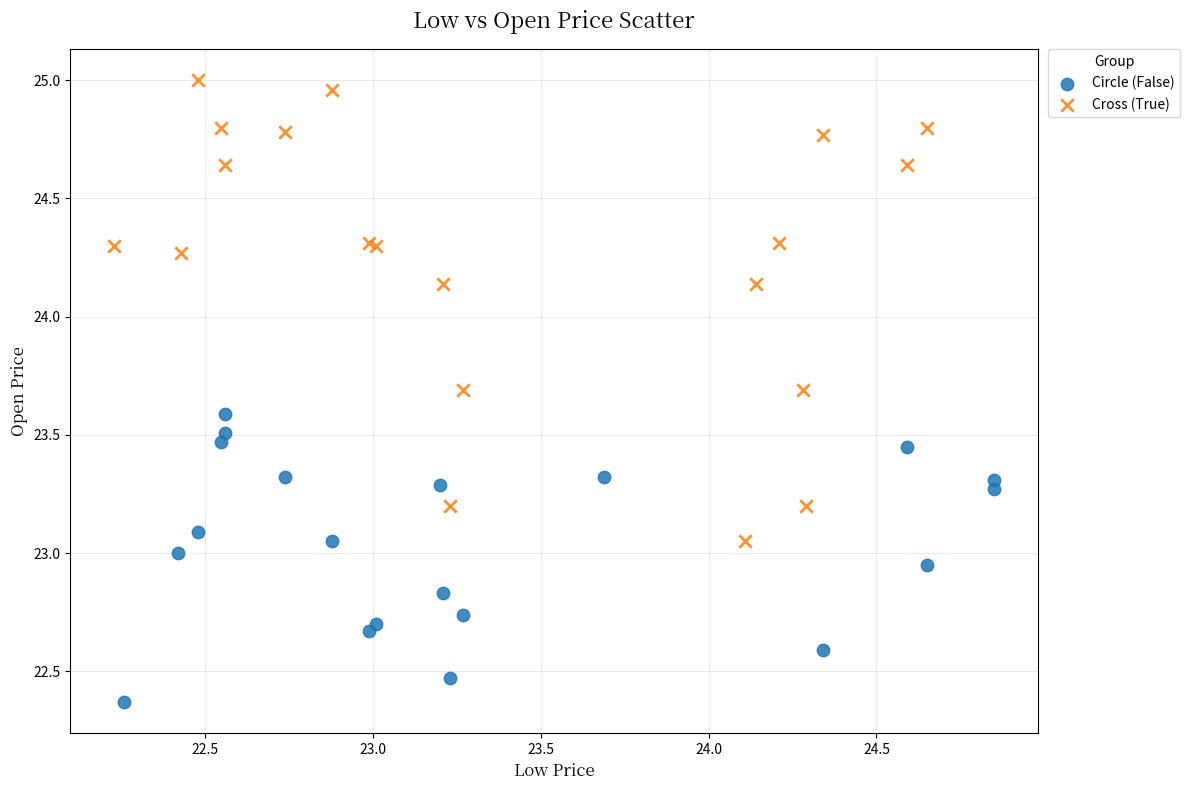

Which series reaches the maximum Y coordinate?

Cross (True)